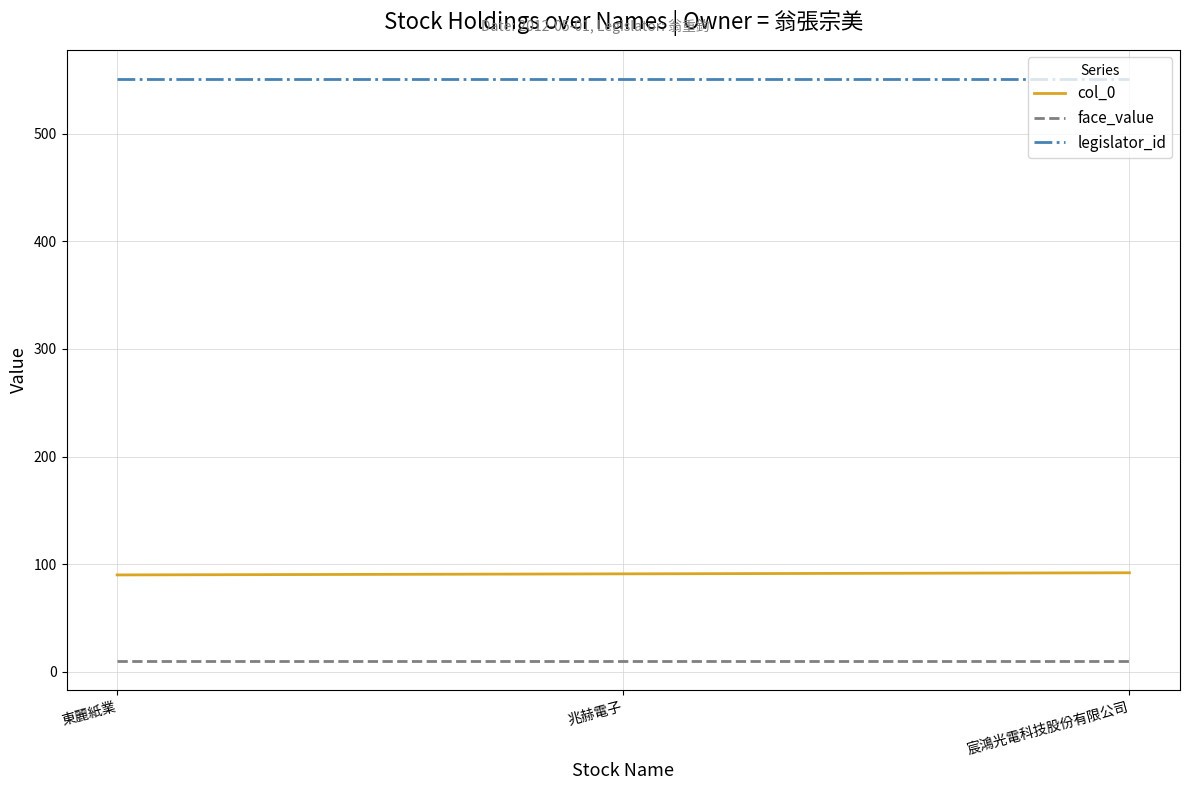

What are all the series names shown in the legend?

col_0, face_value, legislator_id